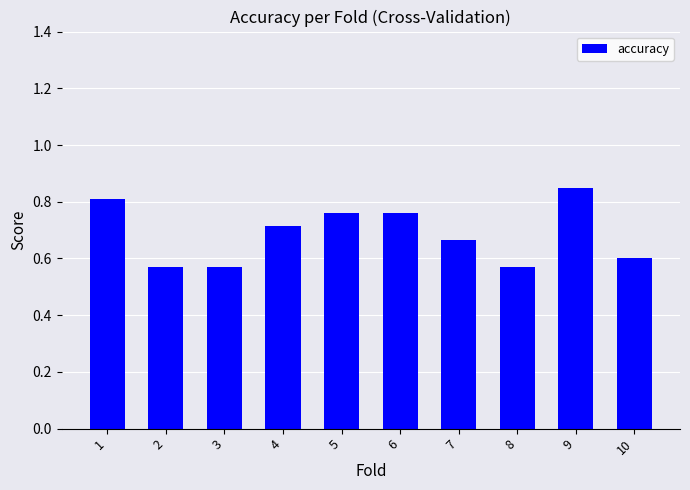

Which category has the highest value across all series?

9